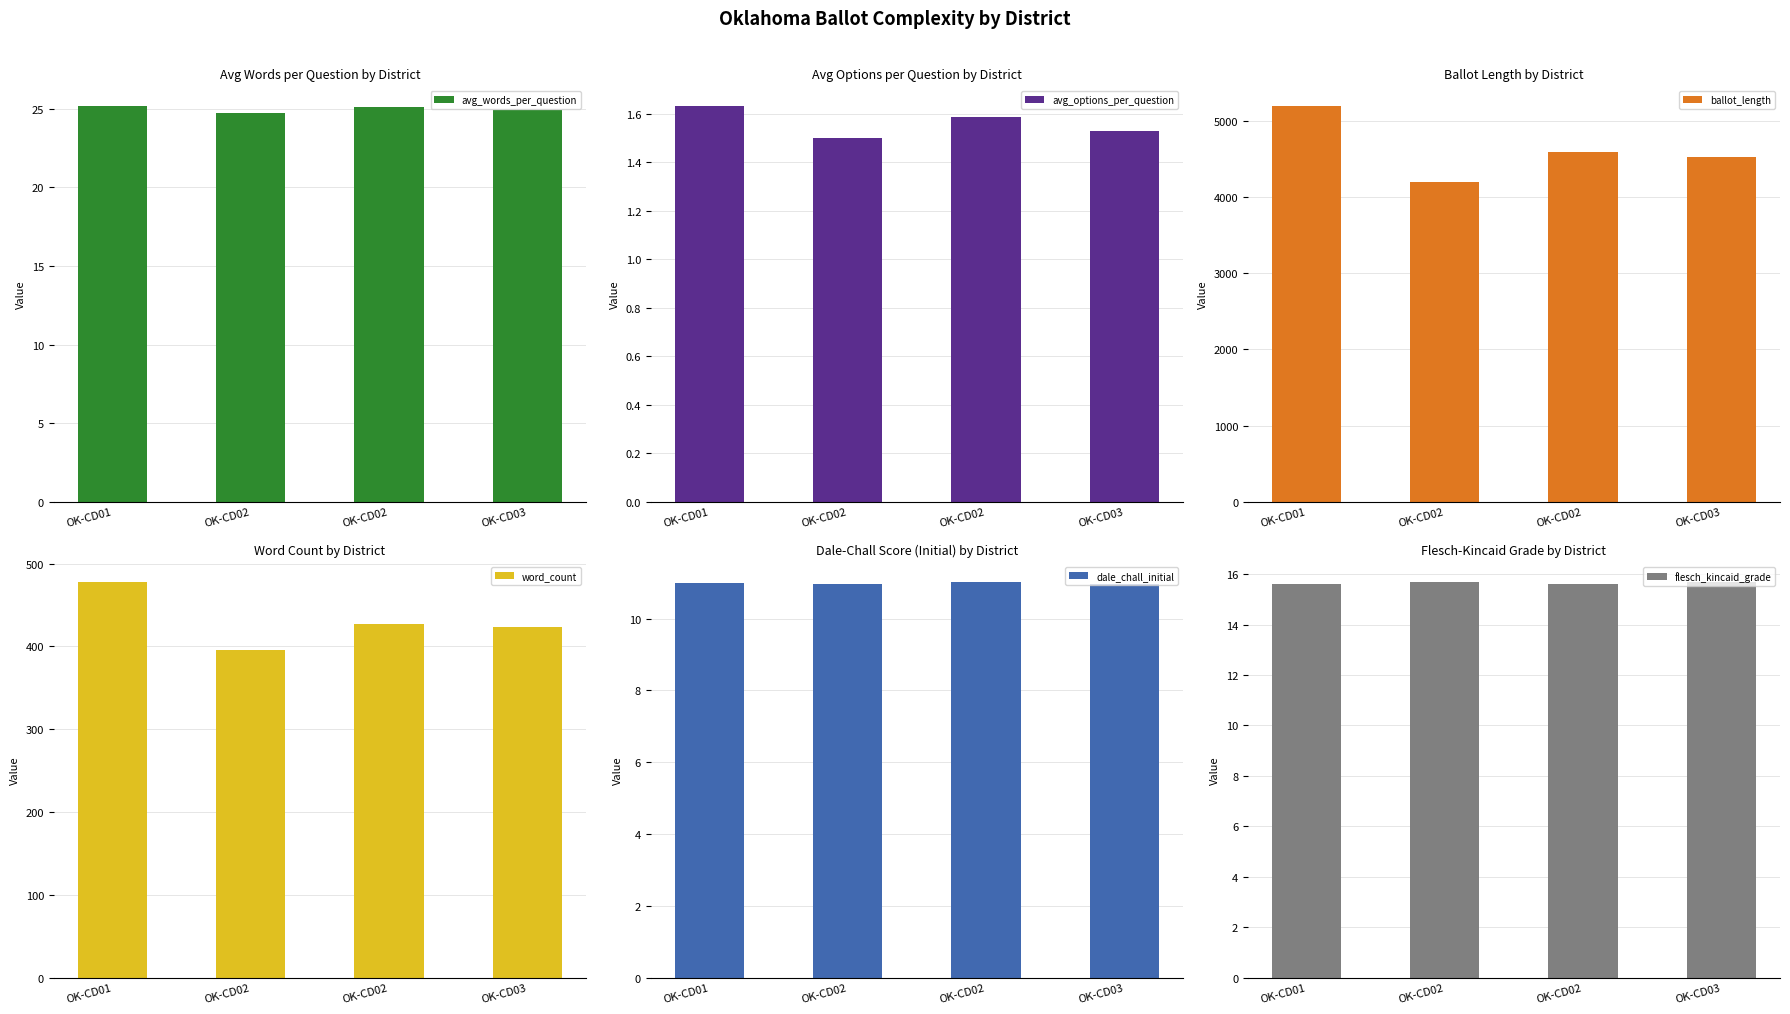

At which label does word_count reach its peak?

OK-CD01